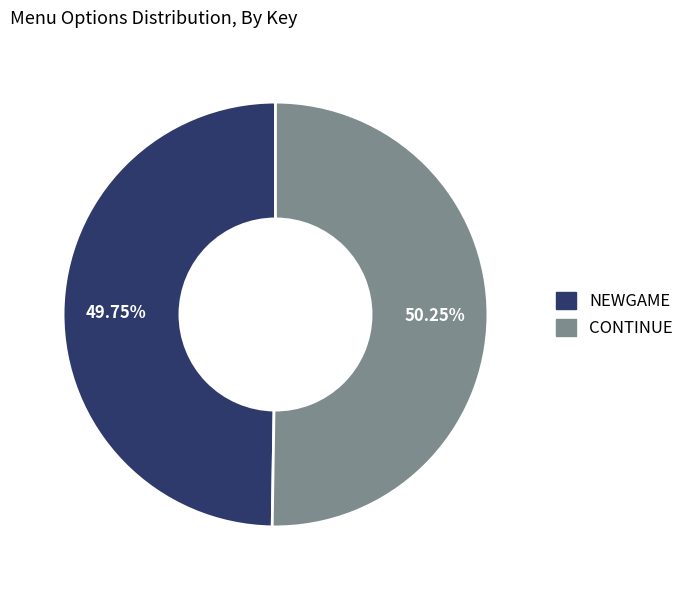

Is there a majority slice in this chart?

Yes